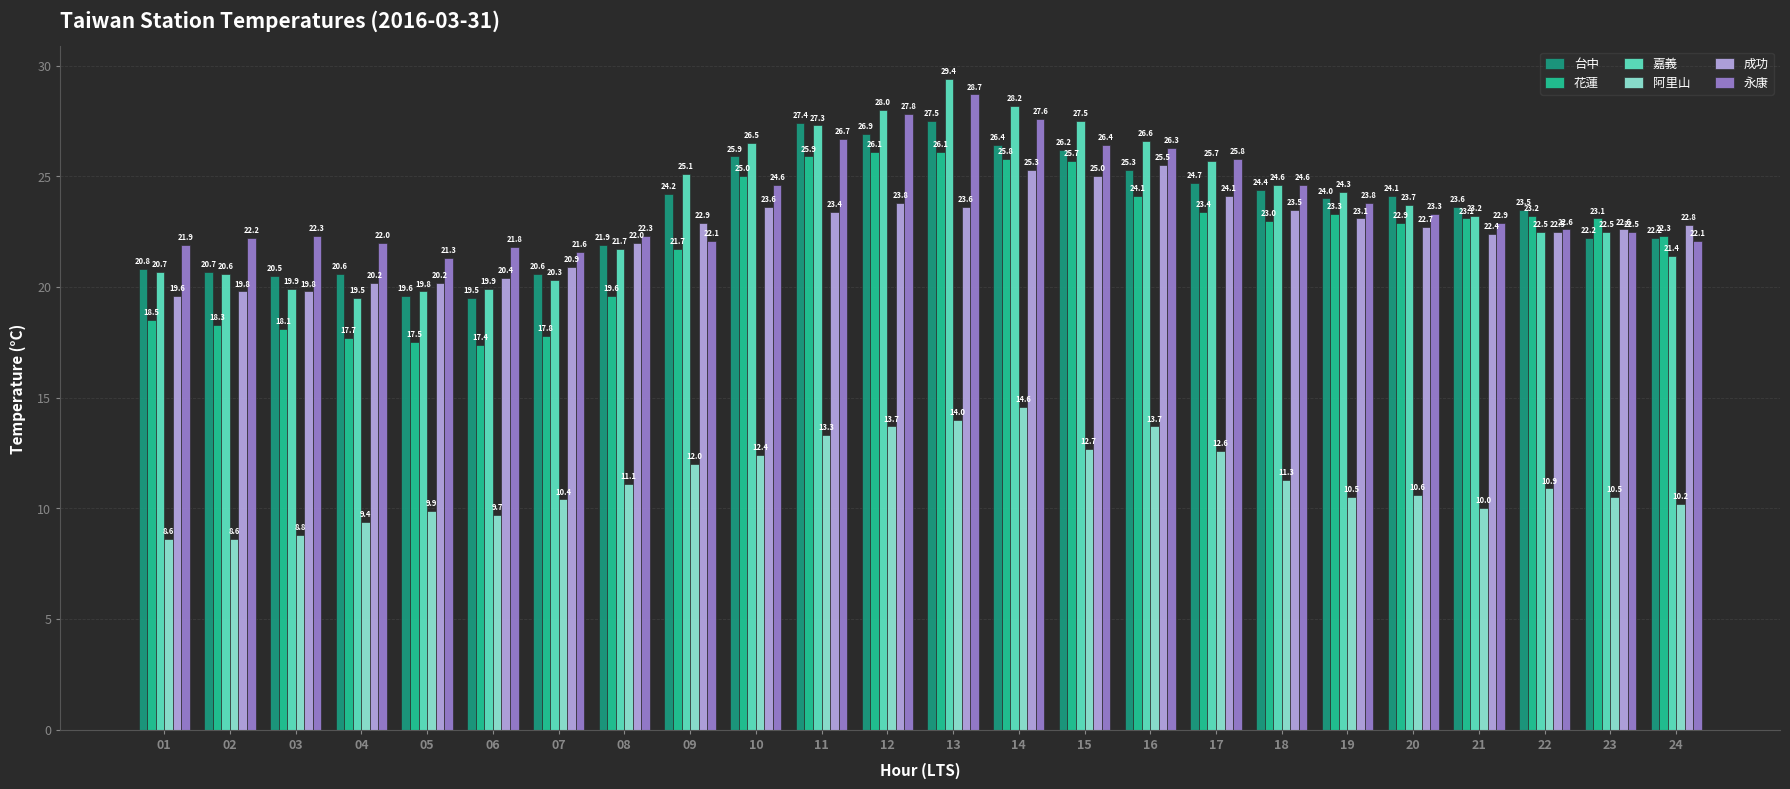

Is it true that 阿里山 equals 3.8 at 09?

False